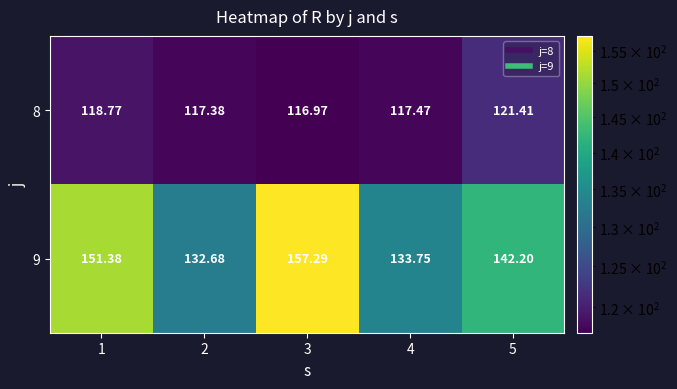

Is the value of 8 at 4 greater than the value of 9 at 3?

No